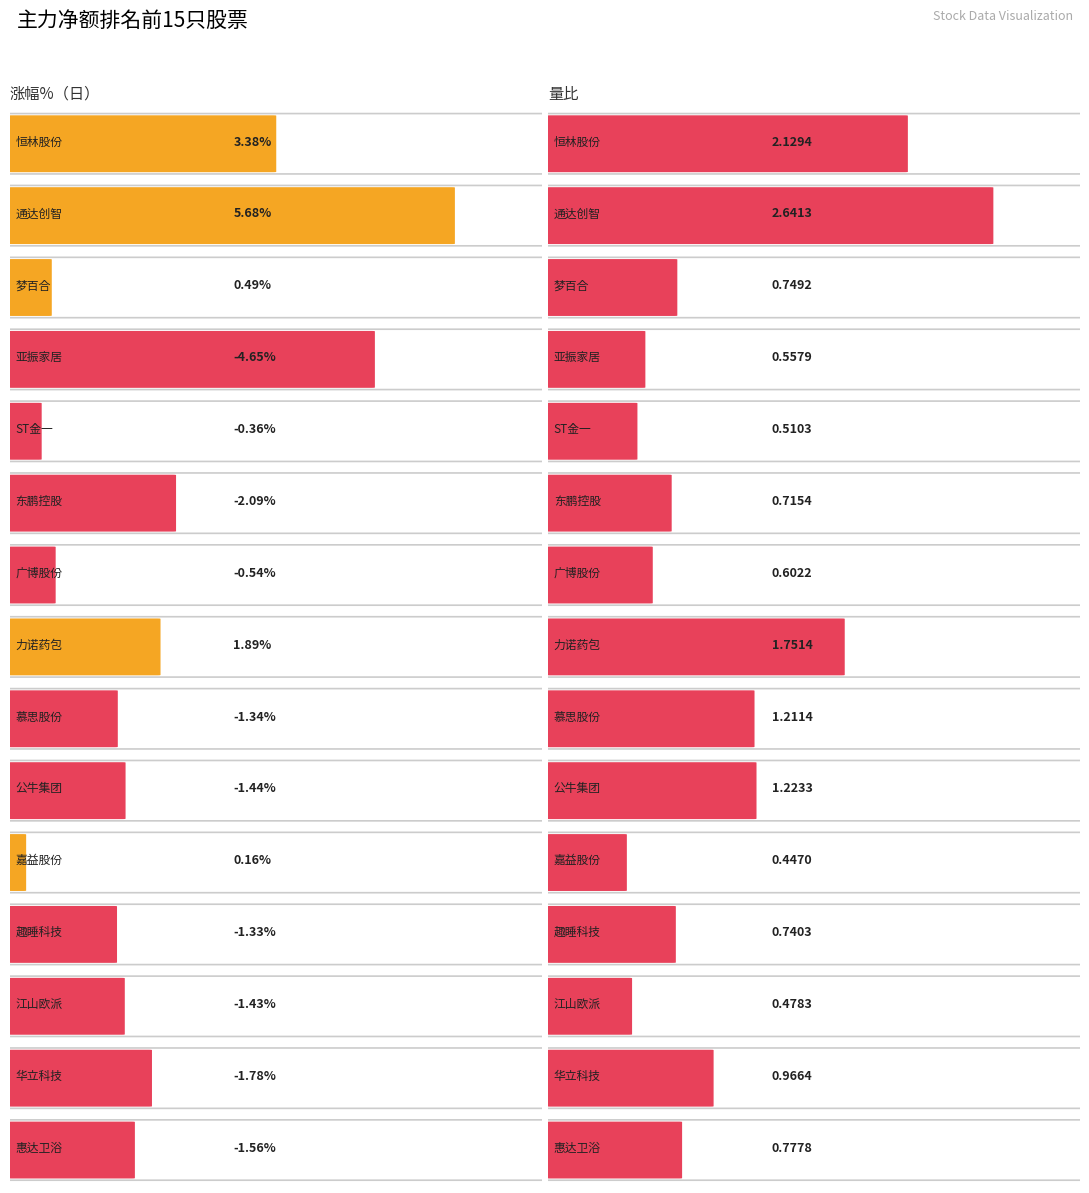

List the series in order of their peak value, highest first.

涨幅%, 量比